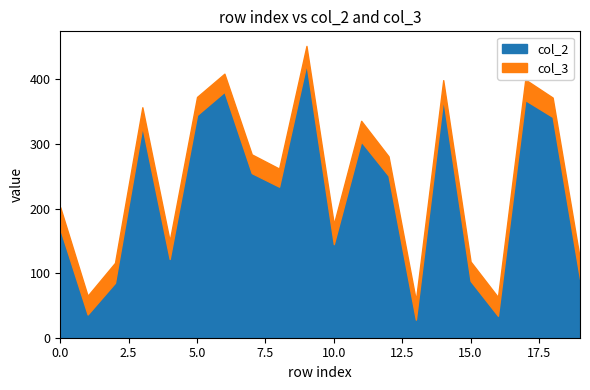

What is the difference between the maximum and second lowest values?

390